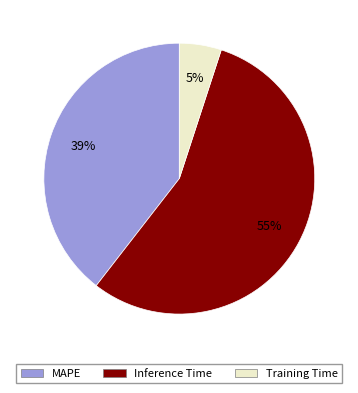

Count the number of slices in the pie.

3